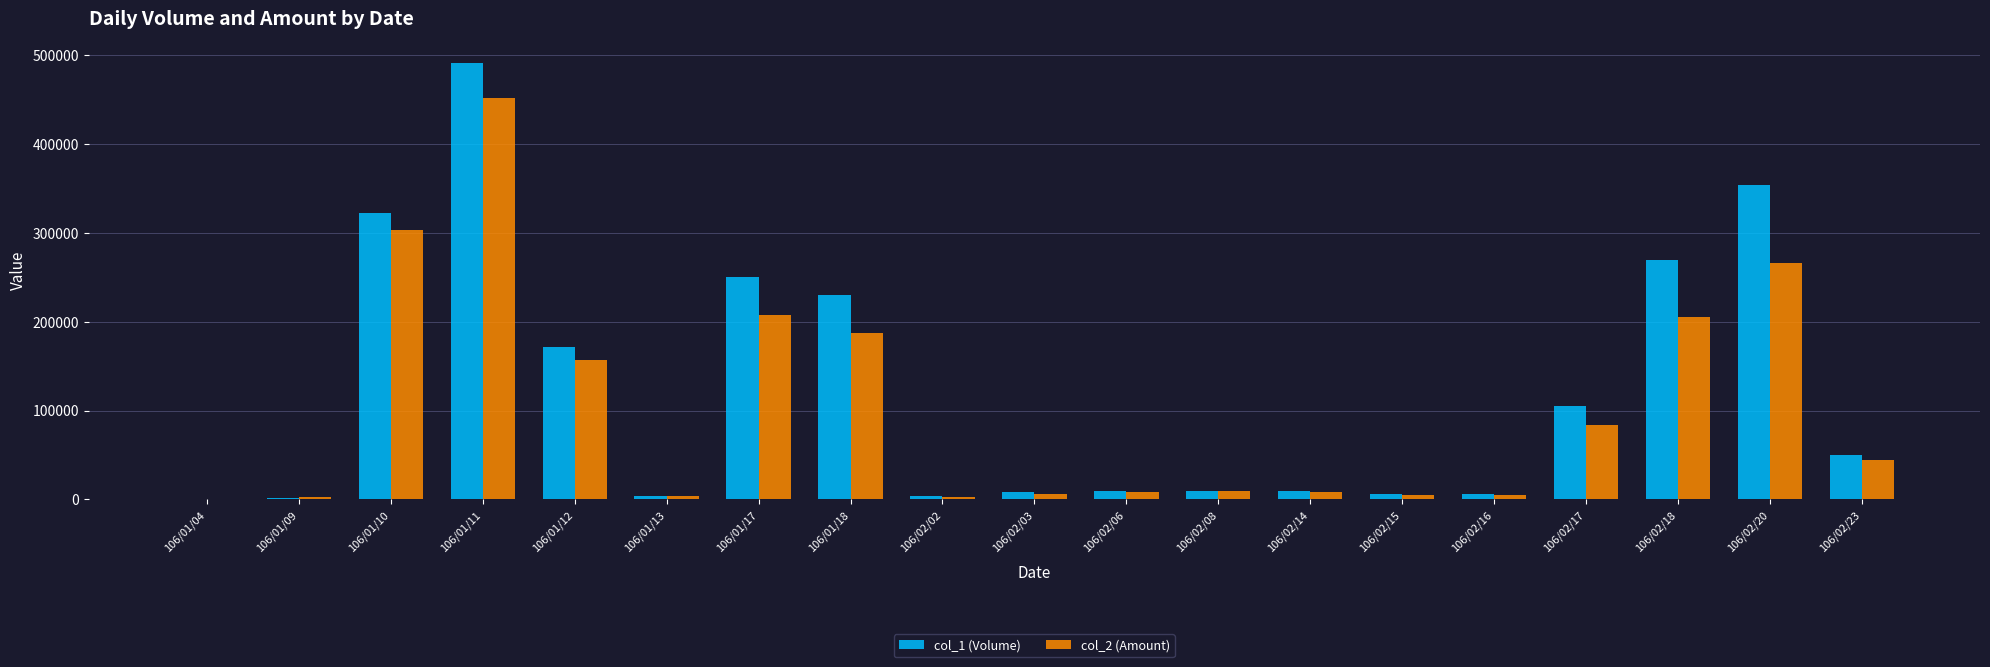

Which series has the largest total across all categories?

col_1 (Volume)